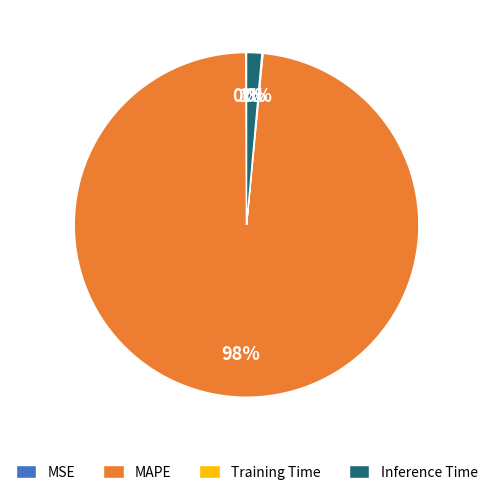

Which has a higher value, MAPE or Inference Time?

MAPE